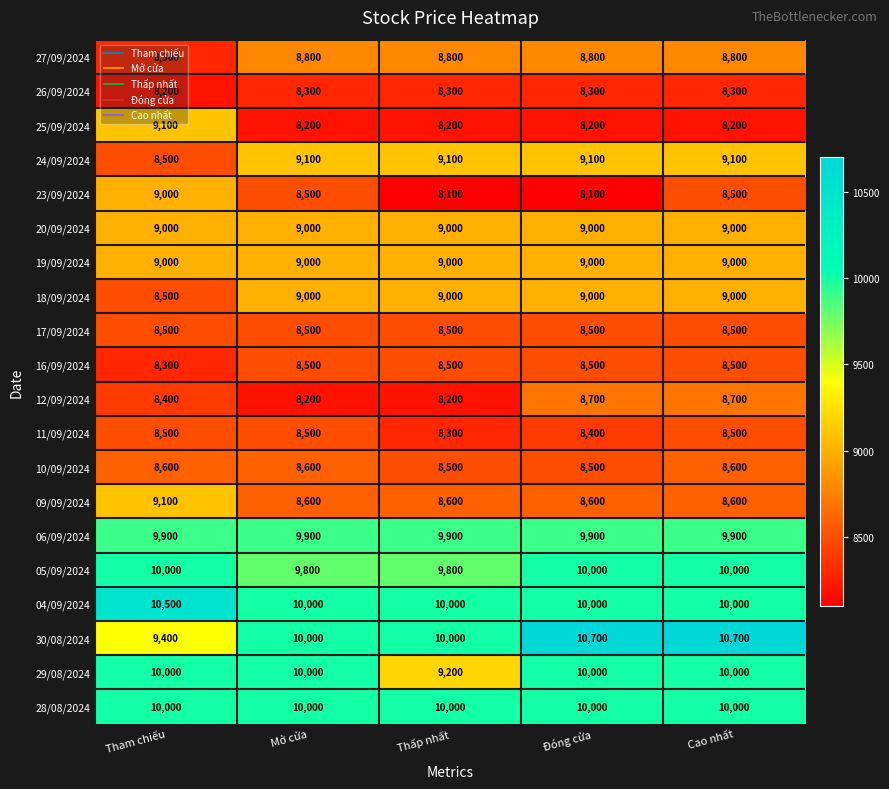

What is the difference between the highest and lowest values at Đóng cửa?

2600